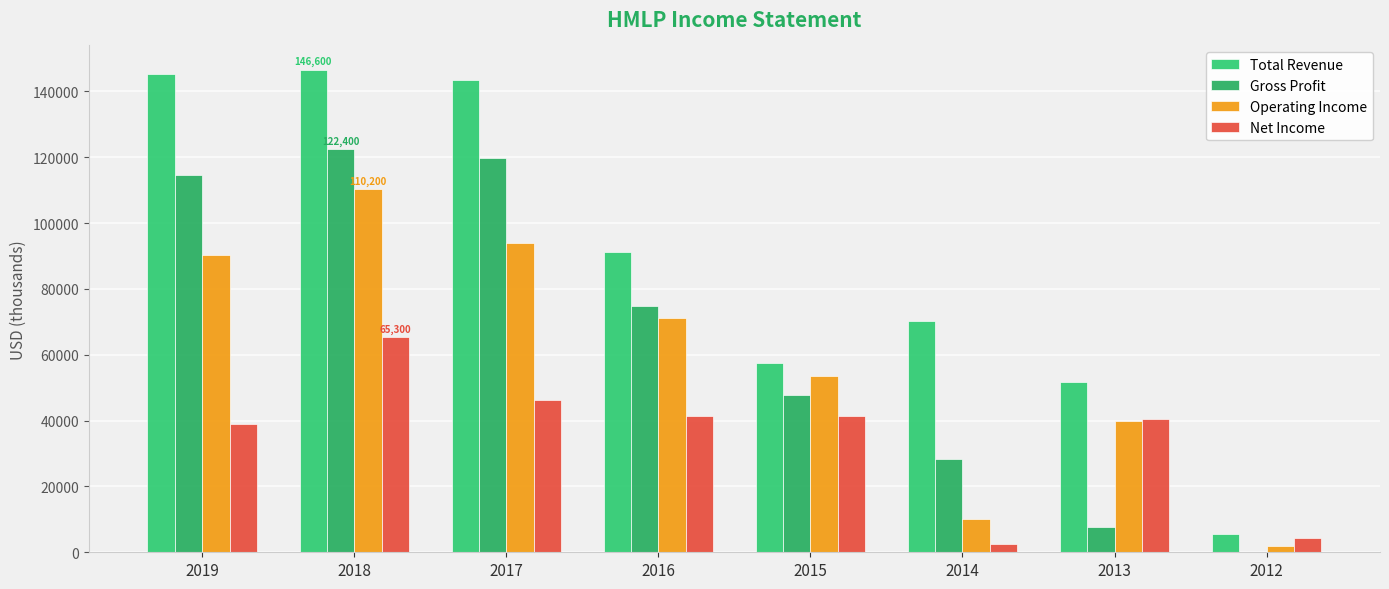

How many groups of bars are there?

8